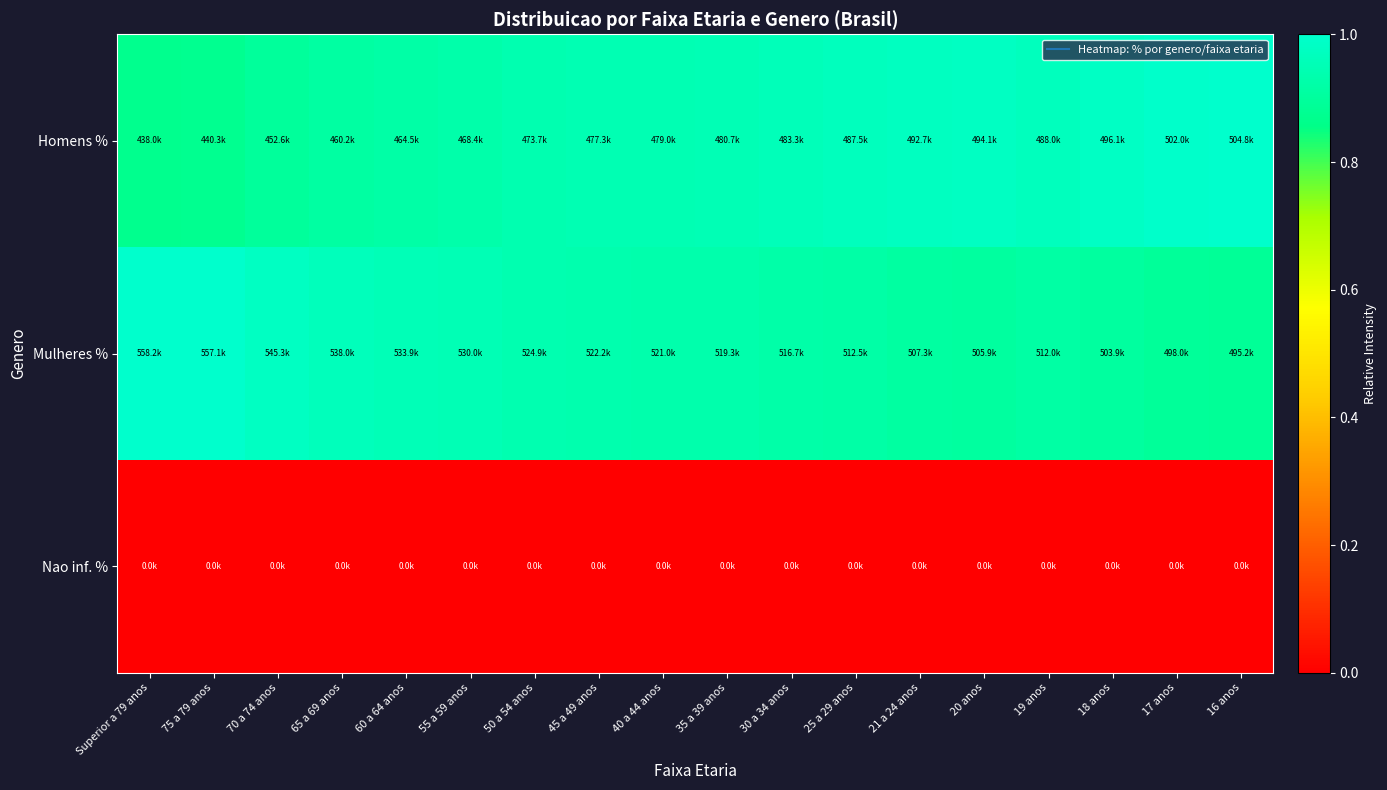

Reading left to right, list all the values displayed in this chart.

Homens %: Superior a 79 anos=0.9	75 a 79 anos=0.9	70 a 74 anos=0.9	65 a 69 anos=0.9	60 a 64 anos=0.9	55 a 59 anos=0.9	50 a 54 anos=0.9	45 a 49 anos=0.9	40 a 44 anos=0.9	35 a 39 anos=1.0	30 a 34 anos=1.0	25 a 29 anos=1.0	21 a 24 anos=1.0	20 anos=1.0	19 anos=1.0	18 anos=1.0	17 anos=1.0	16 anos=1.0
Mulheres %: Superior a 79 anos=1.0	75 a 79 anos=1.0	70 a 74 anos=1.0	65 a 69 anos=1.0	60 a 64 anos=1.0	55 a 59 anos=0.9	50 a 54 anos=0.9	45 a 49 anos=0.9	40 a 44 anos=0.9	35 a 39 anos=0.9	30 a 34 anos=0.9	25 a 29 anos=0.9	21 a 24 anos=0.9	20 anos=0.9	19 anos=0.9	18 anos=0.9	17 anos=0.9	16 anos=0.9
Nao inf. %: Superior a 79 anos=0.0	75 a 79 anos=0.0	70 a 74 anos=0.0	65 a 69 anos=0.0	60 a 64 anos=0.0	55 a 59 anos=0.0	50 a 54 anos=0.0	45 a 49 anos=0.0	40 a 44 anos=0.0	35 a 39 anos=0.0	30 a 34 anos=0.0	25 a 29 anos=0.0	21 a 24 anos=0.0	20 anos=0.0	19 anos=0.0	18 anos=0.0	17 anos=0.0	16 anos=0.0